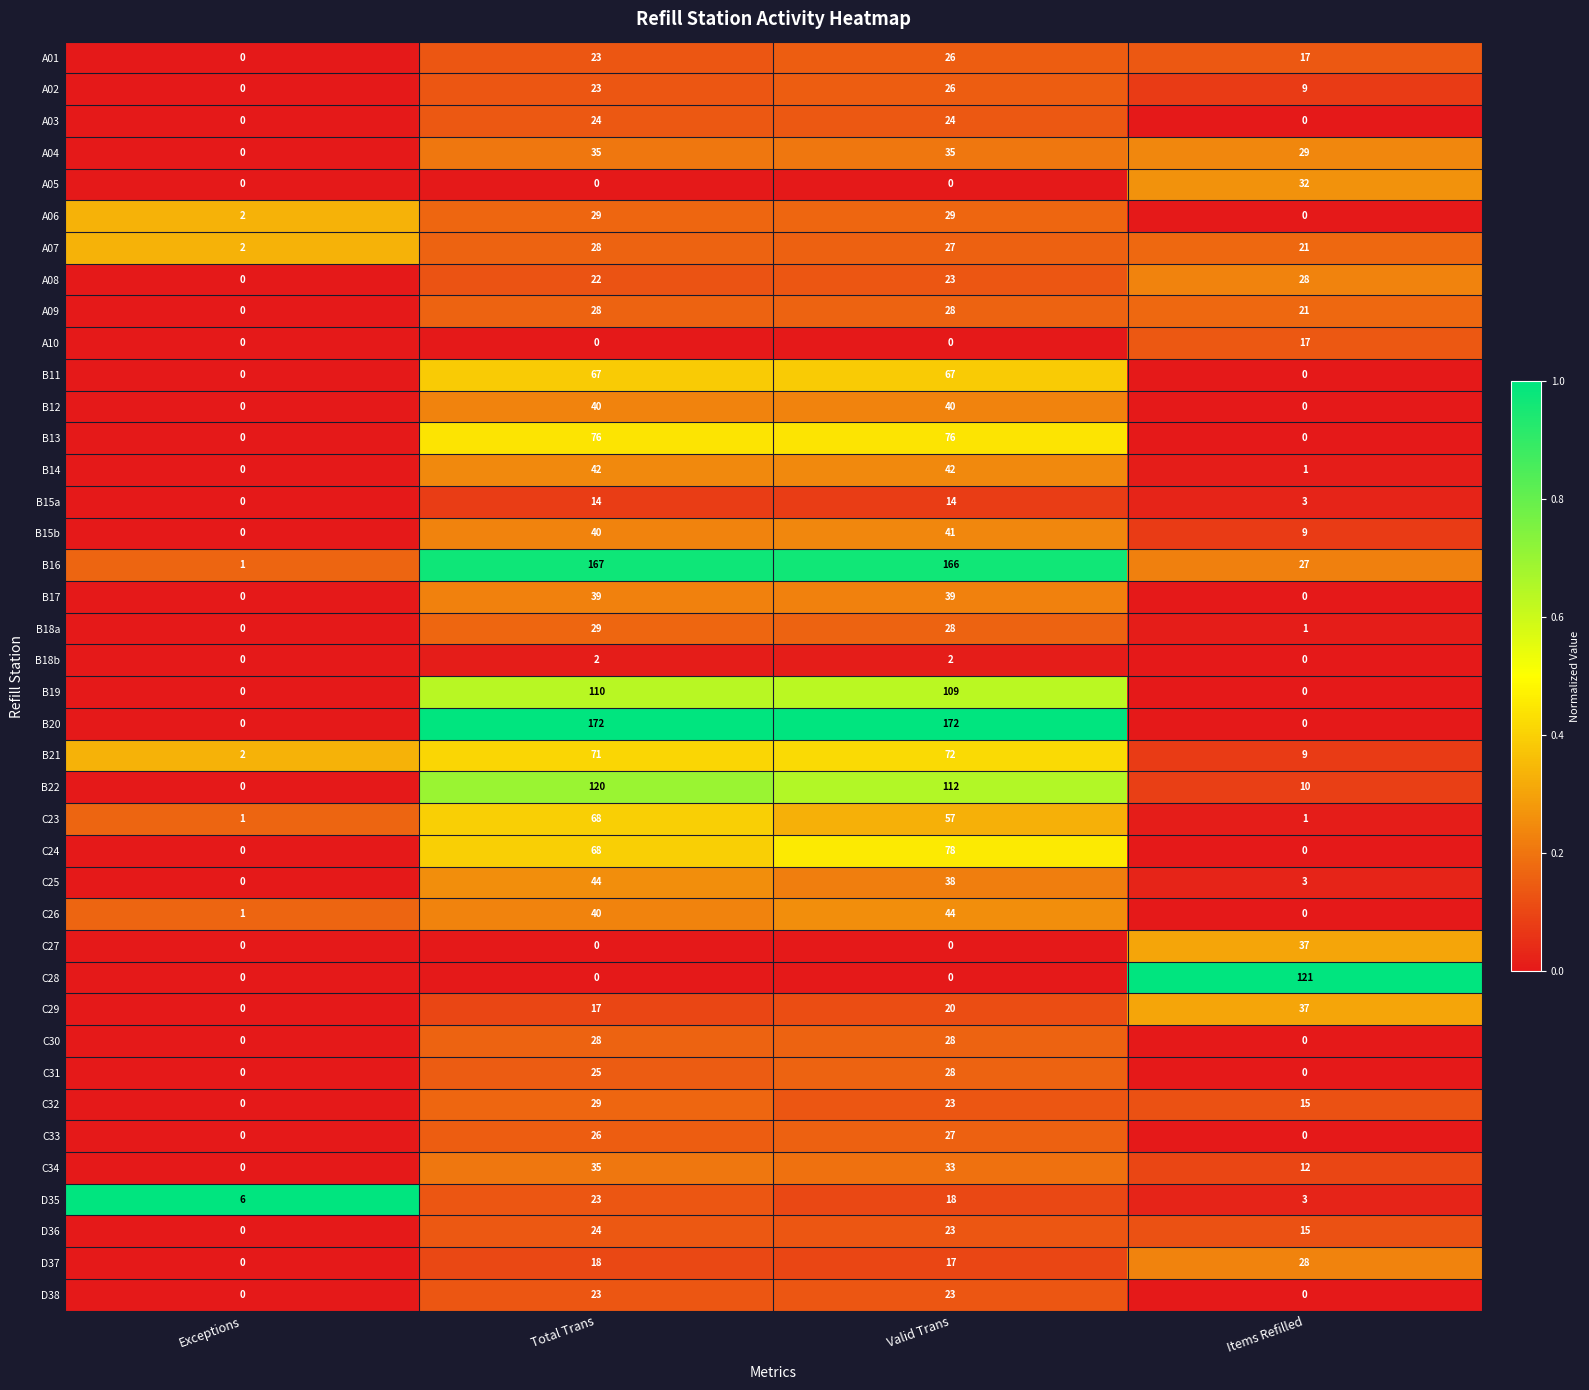

Is it true that C32 equals 29 at Total Trans?

True